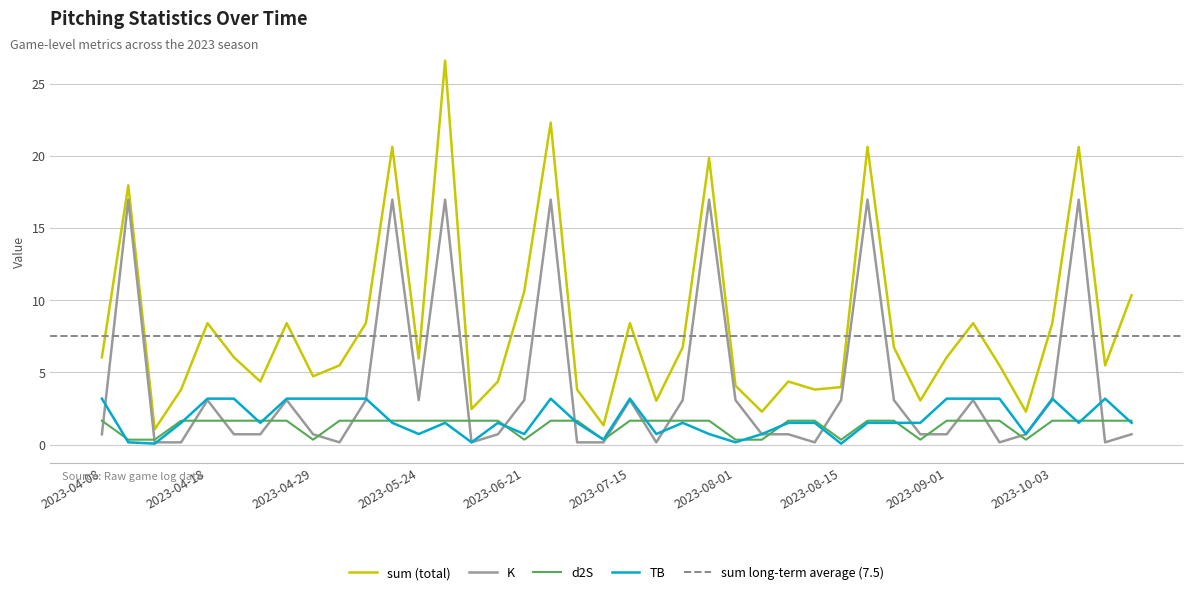

Where does the d2S series first go above 1?

2023-04-08